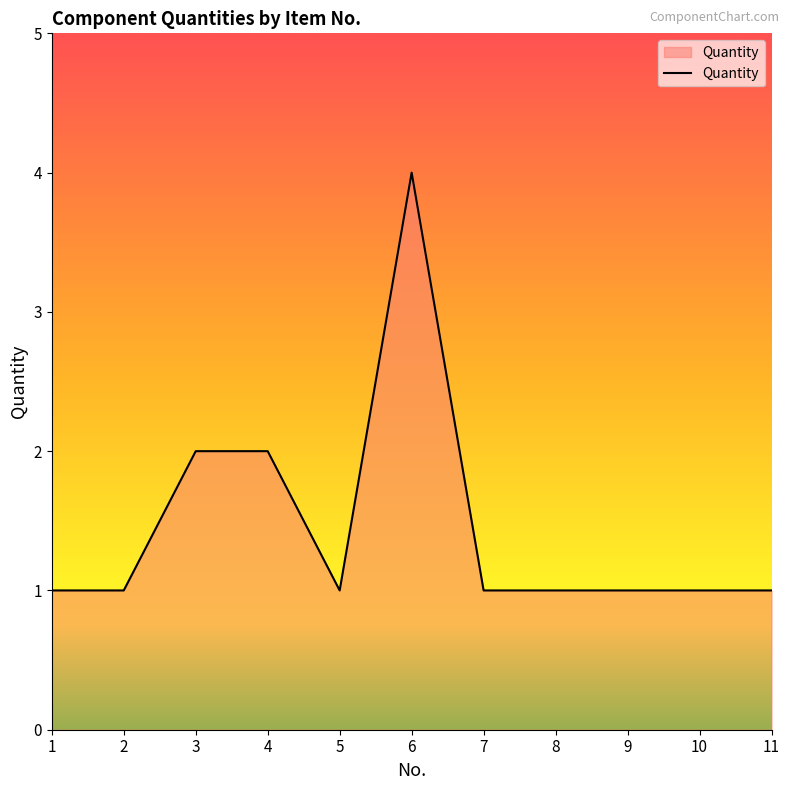

True or false: there are more than 0 points higher than both neighbors.

True